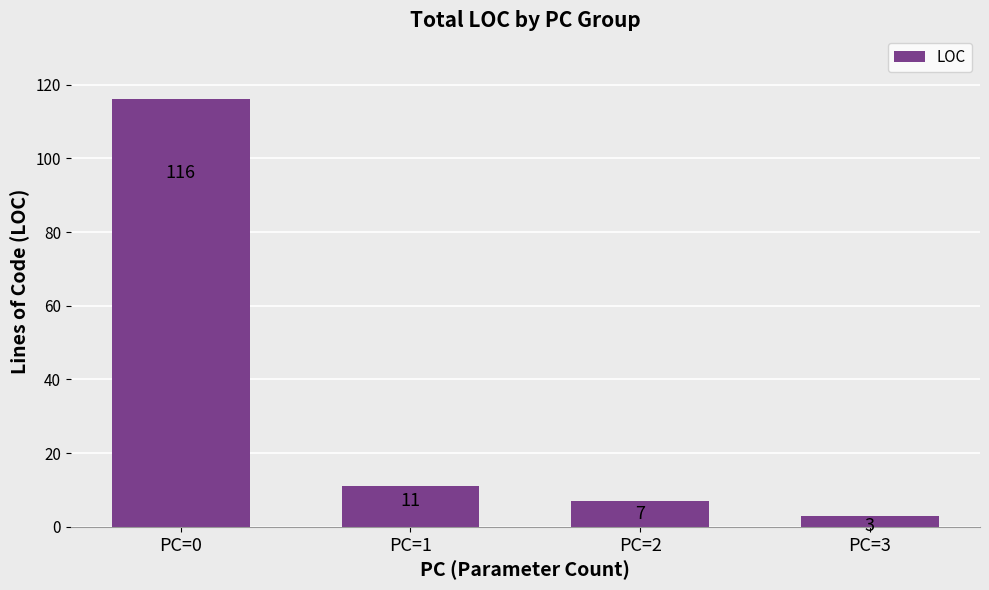

Where does the data first go above 11?

PC=0